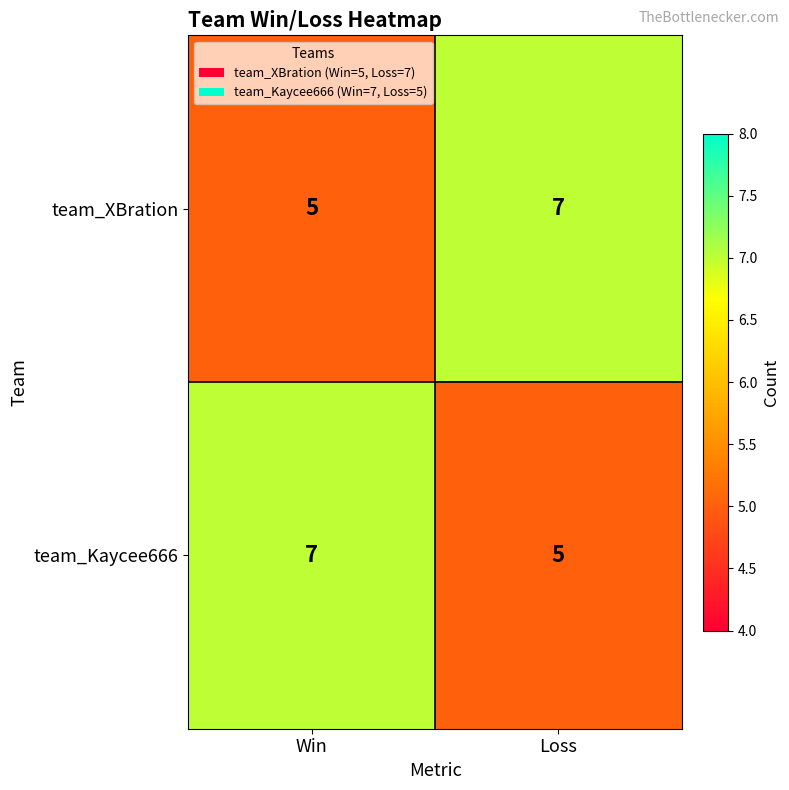

What is the sum of the team_XBration values at Win and Loss?

12